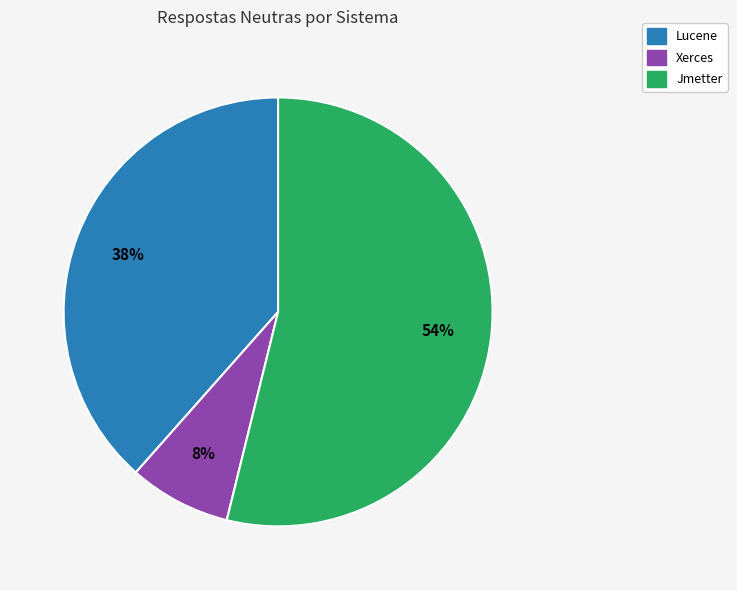

Does any single category account for the majority?

Yes